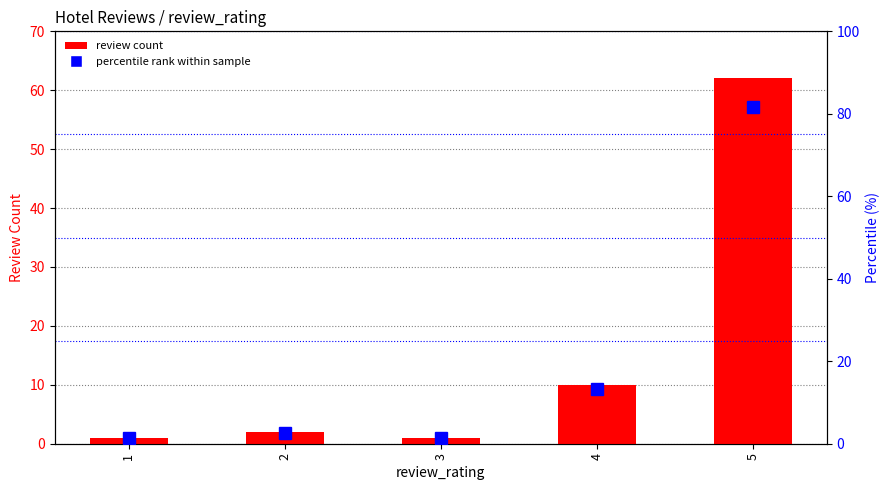

Which series changed the most between 1 and 4?

percentile rank within sample